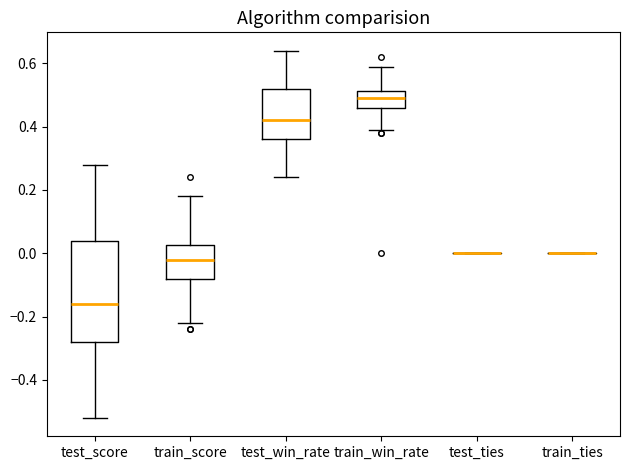

Comparing the boxes themselves (not the whiskers), which one is the tallest?

test_score